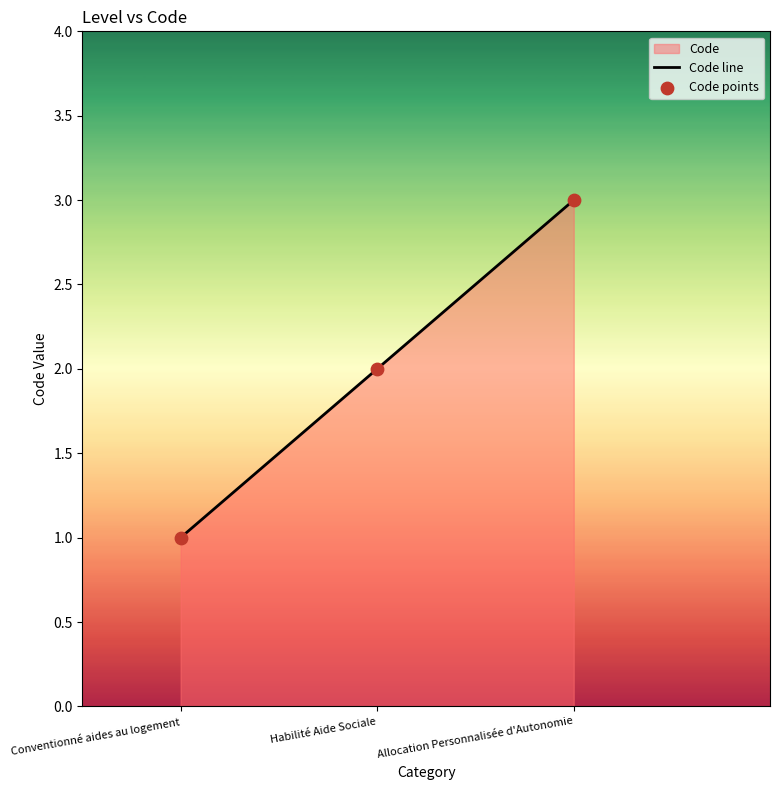

What is the total value across all series at Allocation Personnalisée d'Autonomie?

6